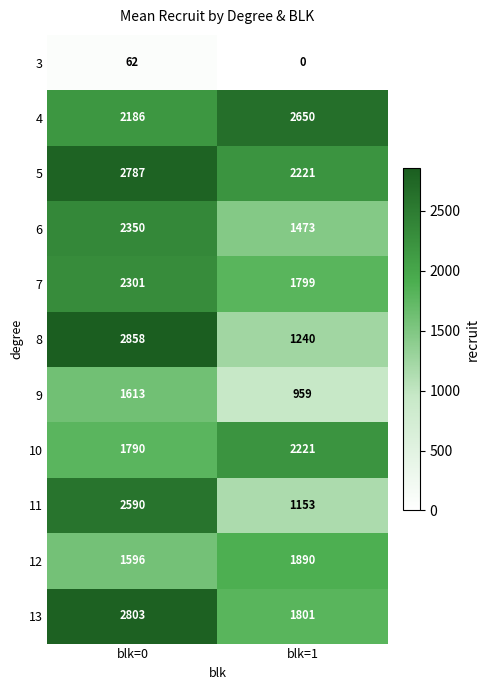

At which label is 12 closest to 1743?

blk=0